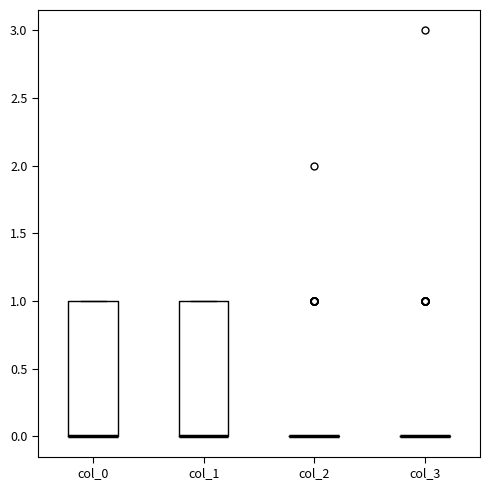

Reading left to right, transcribe this box plot: for each box, give where its median line is, the range the box spans, and where its two whiskers end, as read against the y-axis. The values are not printed on the chart, so give them approximately, as read against the axis.

col_0: median 0 (drawn on the box's lower edge), box 0 to 1, whiskers 0 to 1
col_1: median 0 (drawn on the box's lower edge), box 0 to 1, whiskers 0 to 1
col_2: box collapsed to a line at 0, whiskers 0 to 0
col_3: box collapsed to a line at 0, whiskers 0 to 0